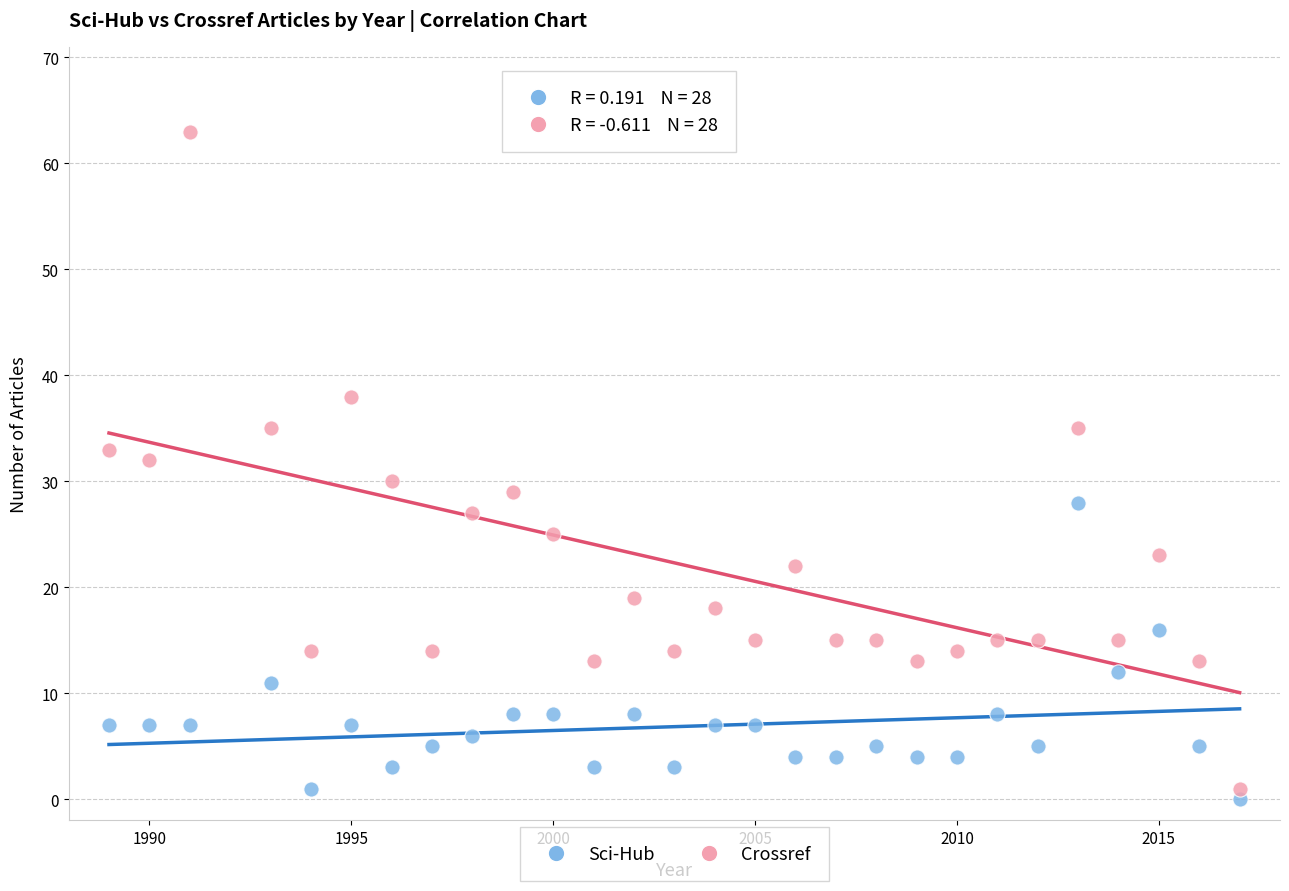

Across all data points, what is the range of X values (max minus min)?

28